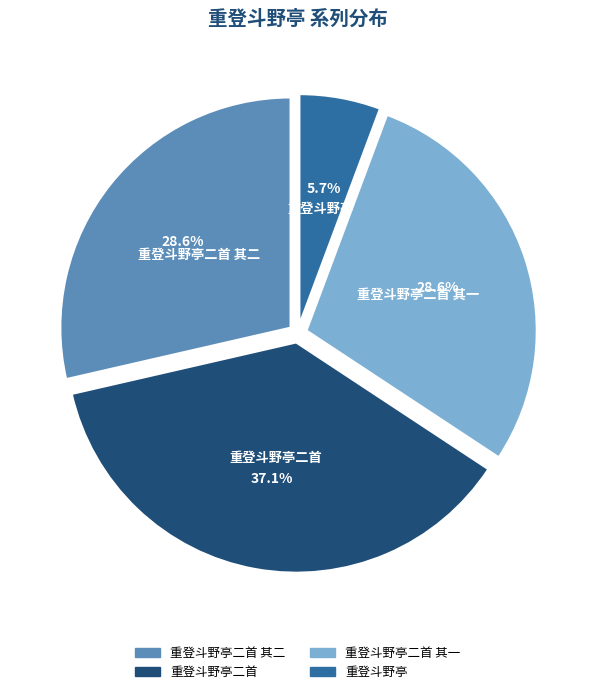

To the nearest percent, what is the difference between the largest and smallest slice percentages?

31%